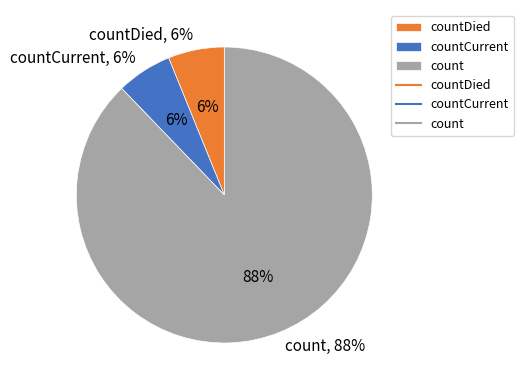

The countCurrent slice represents 1% of the pie. True or false?

False